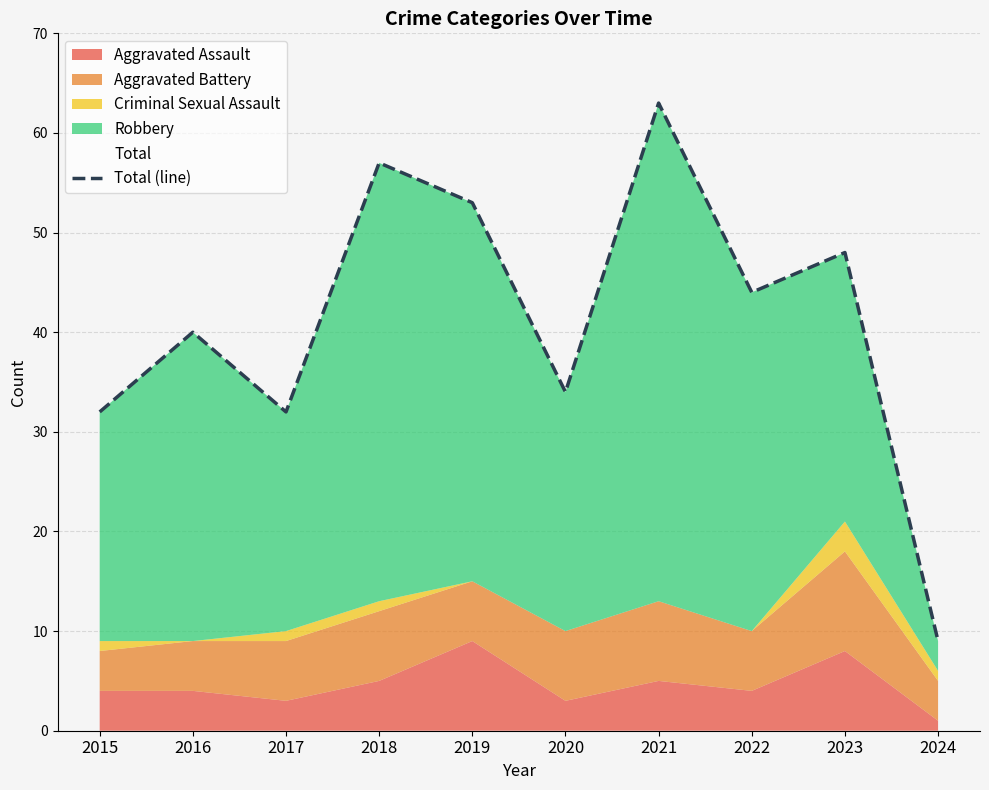

Rank the categories by value from lowest to highest.

2024, 2015, 2017, 2020, 2016, 2022, 2023, 2019, 2018, 2021